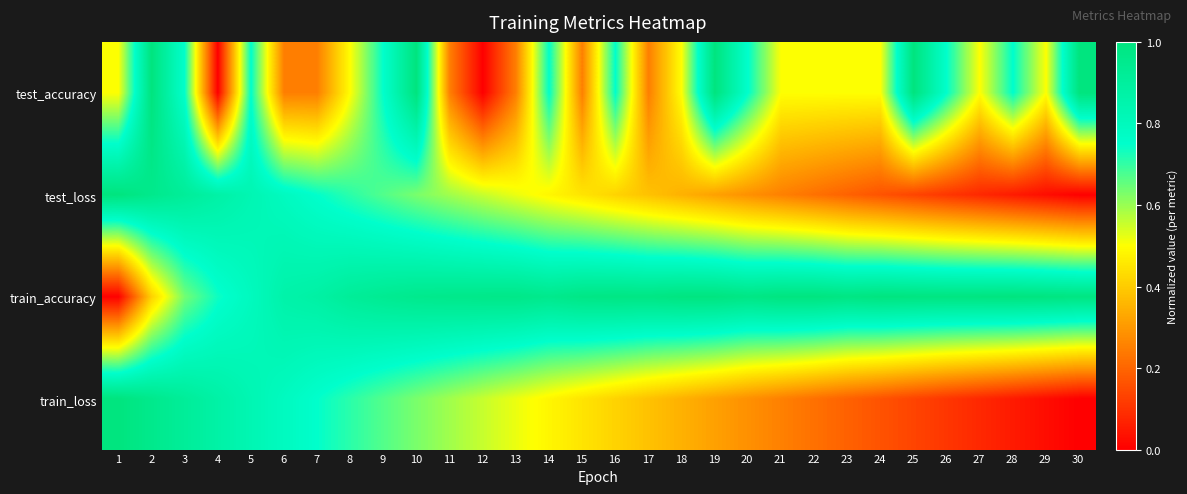

How many series are shown in this chart?

4